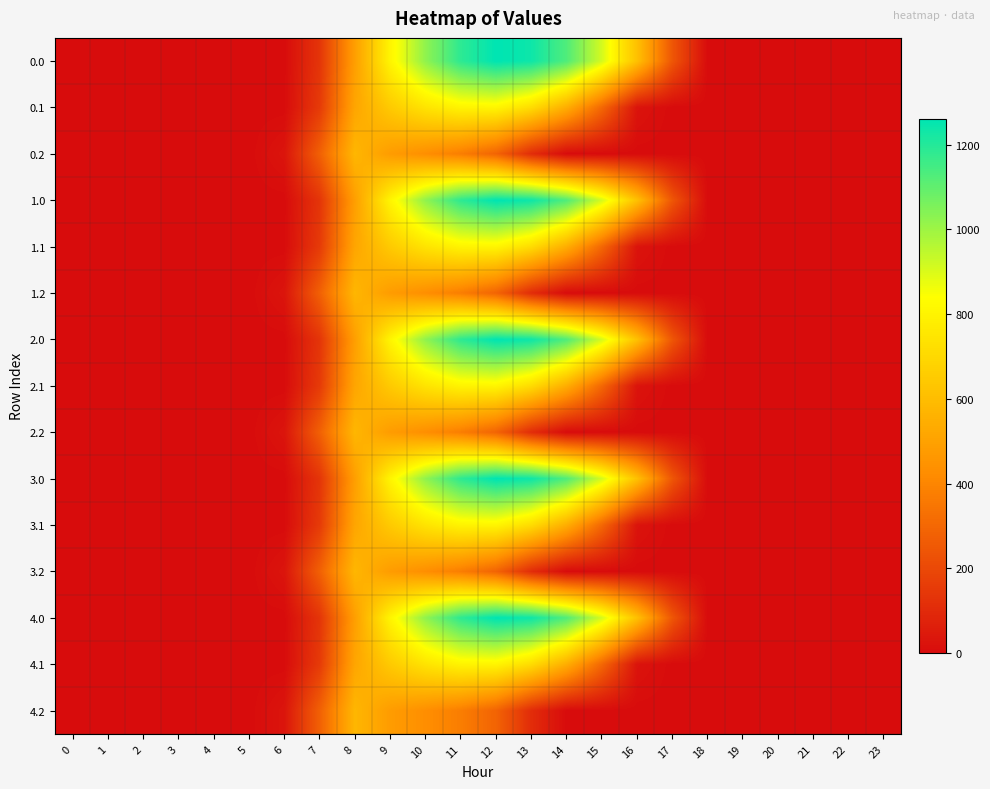

Reading left to right, extract all data points from this chart.

0.0: 0=0.0	1=0.0	2=0.0	3=0.0	4=0.0	5=0.0	6=0.0	7=134.3	8=489.3	9=804.0	10=1023.2	11=1185.2	12=1261.6	13=1237.4	14=1128.6	15=911.8	16=613.0	17=243.5	18=0.0	19=0.0	20=0.0	21=0.0	22=0.0	23=0.0
0.1: 0=0.0	1=0.0	2=0.0	3=0.0	4=0.0	5=0.0	6=0.0	7=153.2	8=514.8	9=646.9	10=742.1	11=800.2	12=806.9	13=715.3	14=544.1	15=301.4	16=26.8	17=0.0	18=0.0	19=0.0	20=0.0	21=0.0	22=0.0	23=0.0
0.2: 0=0.0	1=0.0	2=0.0	3=0.0	4=0.0	5=0.0	6=29.3	7=276.9	8=576.6	9=480.7	10=430.5	11=374.4	12=289.5	13=107.8	14=0.0	15=0.0	16=0.0	17=0.0	18=0.0	19=0.0	20=0.0	21=0.0	22=0.0	23=0.0
1.0: 0=0.0	1=0.0	2=0.0	3=0.0	4=0.0	5=0.0	6=0.0	7=134.3	8=489.3	9=804.0	10=1023.2	11=1185.2	12=1261.6	13=1237.4	14=1128.6	15=911.8	16=613.0	17=243.5	18=0.0	19=0.0	20=0.0	21=0.0	22=0.0	23=0.0
1.1: 0=0.0	1=0.0	2=0.0	3=0.0	4=0.0	5=0.0	6=0.0	7=153.2	8=514.8	9=646.9	10=742.1	11=800.2	12=806.9	13=715.3	14=544.1	15=301.4	16=26.8	17=0.0	18=0.0	19=0.0	20=0.0	21=0.0	22=0.0	23=0.0
1.2: 0=0.0	1=0.0	2=0.0	3=0.0	4=0.0	5=0.0	6=29.3	7=276.9	8=576.6	9=480.7	10=430.5	11=374.4	12=289.5	13=107.8	14=0.0	15=0.0	16=0.0	17=0.0	18=0.0	19=0.0	20=0.0	21=0.0	22=0.0	23=0.0
2.0: 0=0.0	1=0.0	2=0.0	3=0.0	4=0.0	5=0.0	6=0.0	7=134.3	8=489.3	9=804.0	10=1023.2	11=1185.2	12=1261.6	13=1237.4	14=1128.6	15=911.8	16=613.0	17=243.5	18=0.0	19=0.0	20=0.0	21=0.0	22=0.0	23=0.0
2.1: 0=0.0	1=0.0	2=0.0	3=0.0	4=0.0	5=0.0	6=0.0	7=153.2	8=514.8	9=646.9	10=742.1	11=800.2	12=806.9	13=715.3	14=544.1	15=301.4	16=26.8	17=0.0	18=0.0	19=0.0	20=0.0	21=0.0	22=0.0	23=0.0
2.2: 0=0.0	1=0.0	2=0.0	3=0.0	4=0.0	5=0.0	6=29.3	7=276.9	8=576.6	9=480.7	10=430.5	11=374.4	12=289.5	13=107.8	14=0.0	15=0.0	16=0.0	17=0.0	18=0.0	19=0.0	20=0.0	21=0.0	22=0.0	23=0.0
3.0: 0=0.0	1=0.0	2=0.0	3=0.0	4=0.0	5=0.0	6=0.0	7=134.3	8=489.3	9=804.0	10=1023.2	11=1185.2	12=1261.6	13=1237.4	14=1128.6	15=911.8	16=613.0	17=243.5	18=0.0	19=0.0	20=0.0	21=0.0	22=0.0	23=0.0
3.1: 0=0.0	1=0.0	2=0.0	3=0.0	4=0.0	5=0.0	6=0.0	7=153.2	8=514.8	9=646.9	10=742.1	11=800.2	12=806.9	13=715.3	14=544.1	15=301.4	16=26.8	17=0.0	18=0.0	19=0.0	20=0.0	21=0.0	22=0.0	23=0.0
3.2: 0=0.0	1=0.0	2=0.0	3=0.0	4=0.0	5=0.0	6=29.3	7=276.9	8=576.6	9=480.7	10=430.5	11=374.4	12=289.5	13=107.8	14=0.0	15=0.0	16=0.0	17=0.0	18=0.0	19=0.0	20=0.0	21=0.0	22=0.0	23=0.0
4.0: 0=0.0	1=0.0	2=0.0	3=0.0	4=0.0	5=0.0	6=0.0	7=134.3	8=489.3	9=804.0	10=1023.2	11=1185.2	12=1261.6	13=1237.4	14=1128.6	15=911.8	16=613.0	17=243.5	18=0.0	19=0.0	20=0.0	21=0.0	22=0.0	23=0.0
4.1: 0=0.0	1=0.0	2=0.0	3=0.0	4=0.0	5=0.0	6=0.0	7=153.2	8=514.8	9=646.9	10=742.1	11=800.2	12=806.9	13=715.3	14=544.1	15=301.4	16=26.8	17=0.0	18=0.0	19=0.0	20=0.0	21=0.0	22=0.0	23=0.0
4.2: 0=0.0	1=0.0	2=0.0	3=0.0	4=0.0	5=0.0	6=29.3	7=276.9	8=576.6	9=480.7	10=430.5	11=374.4	12=289.5	13=107.8	14=0.0	15=0.0	16=0.0	17=0.0	18=0.0	19=0.0	20=0.0	21=0.0	22=0.0	23=0.0